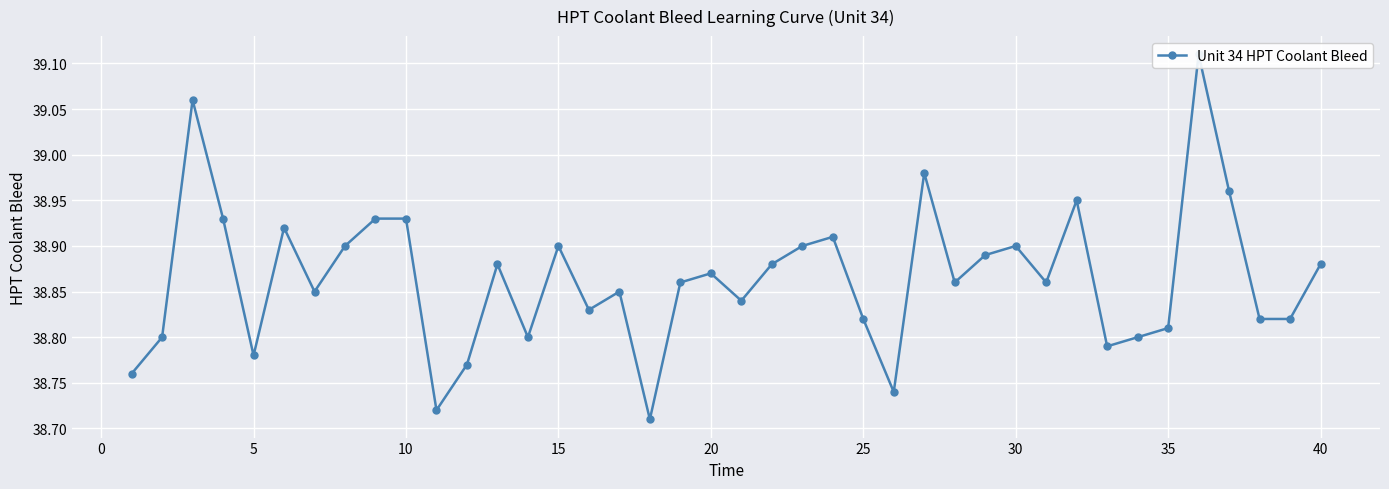

Count the number of categories in the chart.

40